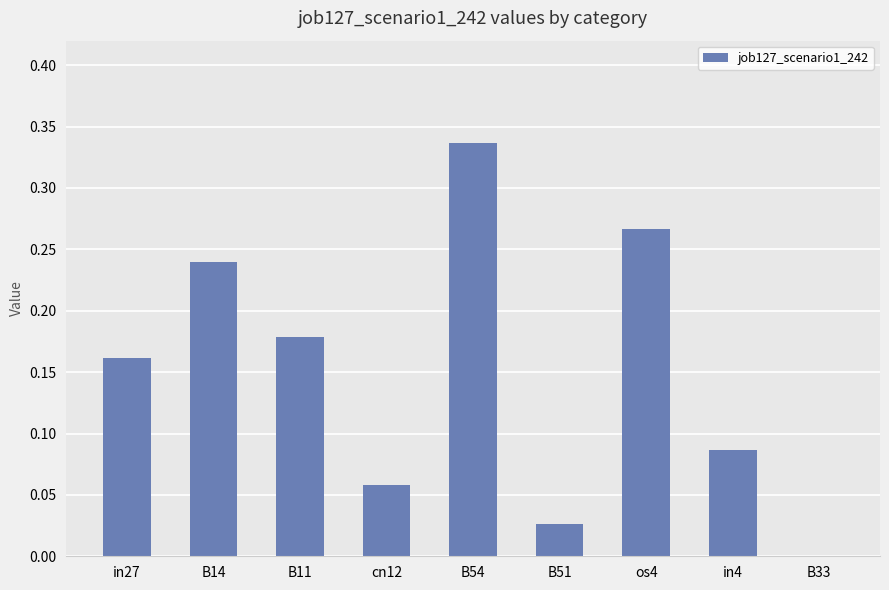

At which category does the chart reach its peak across all series?

B54